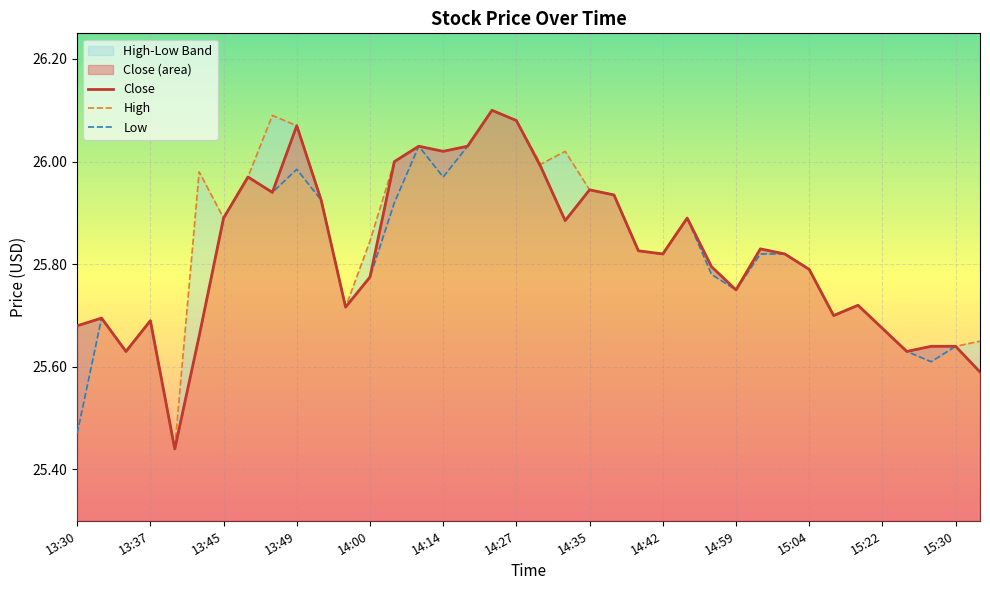

What is the label of the 32nd point from the right?

13:45